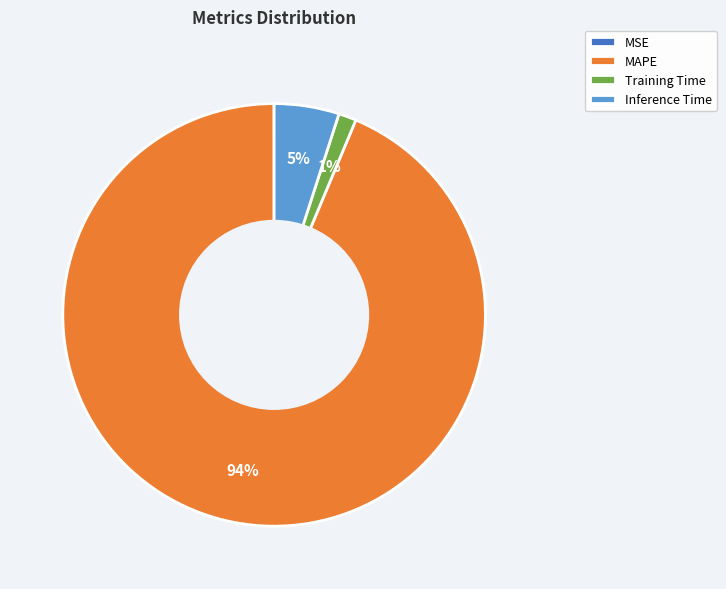

True or false: Training Time accounts for 1% of the total.

True